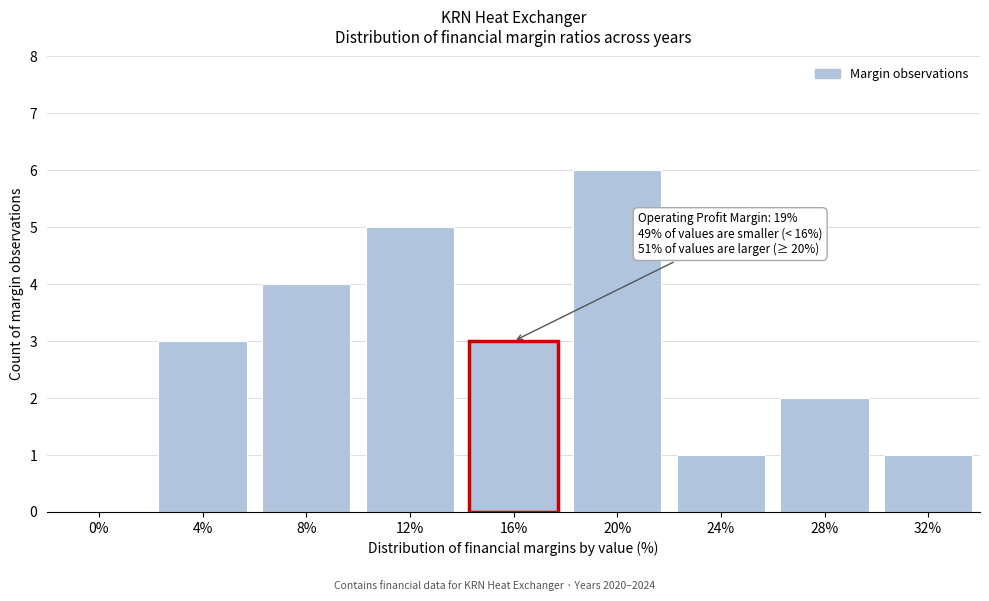

Reading left to right, what are all the values shown in this chart?

0%=0	4%=3	8%=4	12%=5	16%=3	20%=6	24%=1	28%=2	32%=1